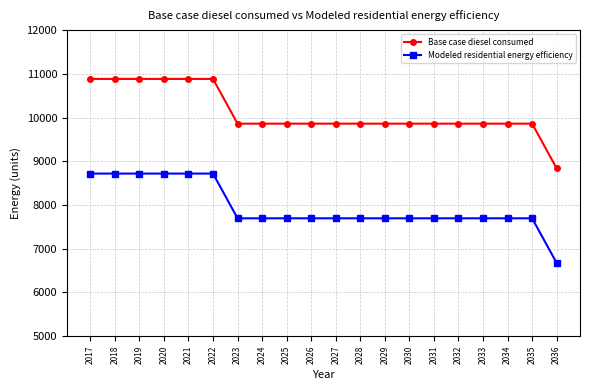

Is this an area chart (filled region under the line)?

No